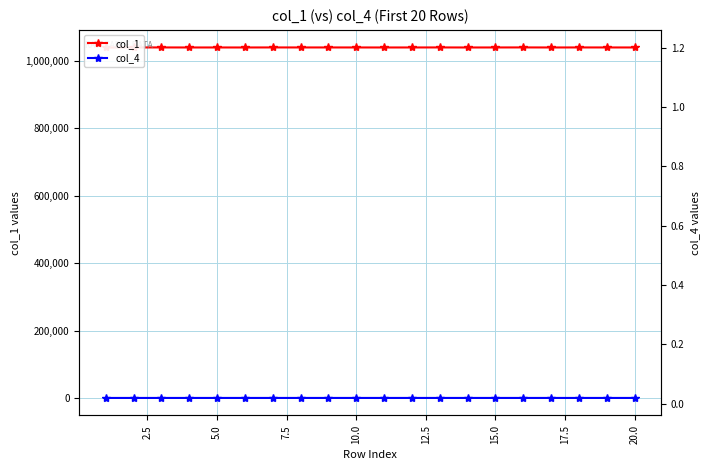

How many values in the col_1 series exceed 1040055?

9